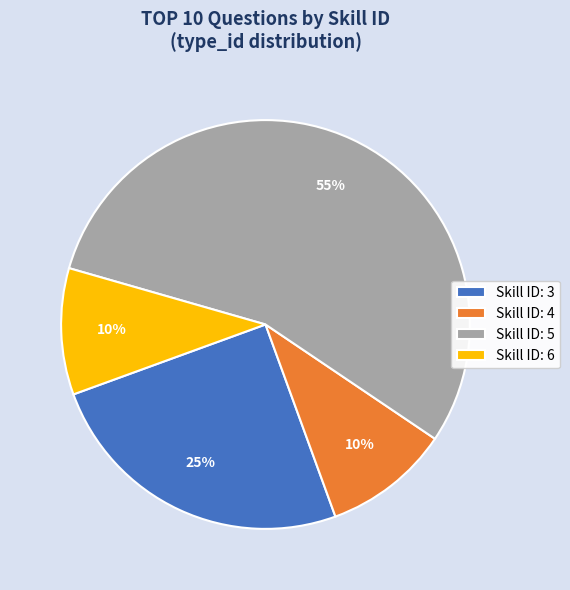

Which has a higher value, Skill ID: 4 or Skill ID: 5?

Skill ID: 5